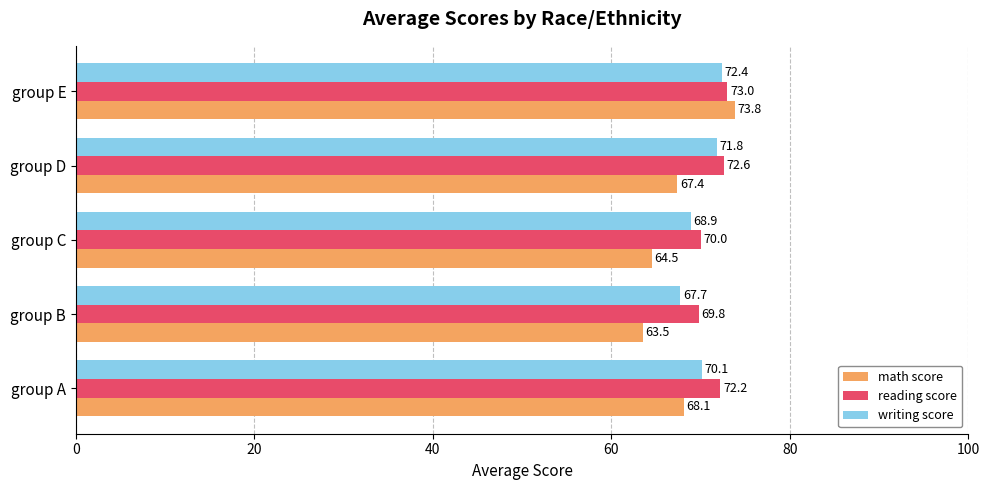

List the labels in order of writing score value, smallest first.

group B, group C, group A, group D, group E